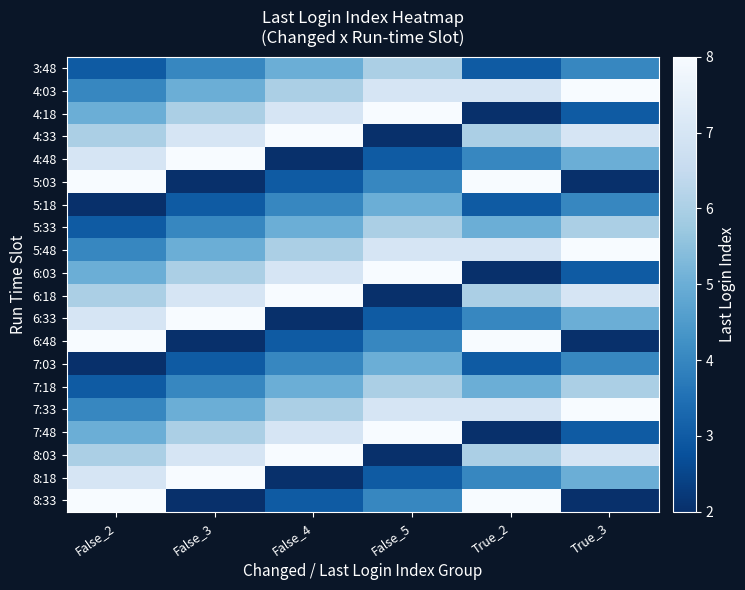

What is the difference between the highest and lowest values at True_3?

6